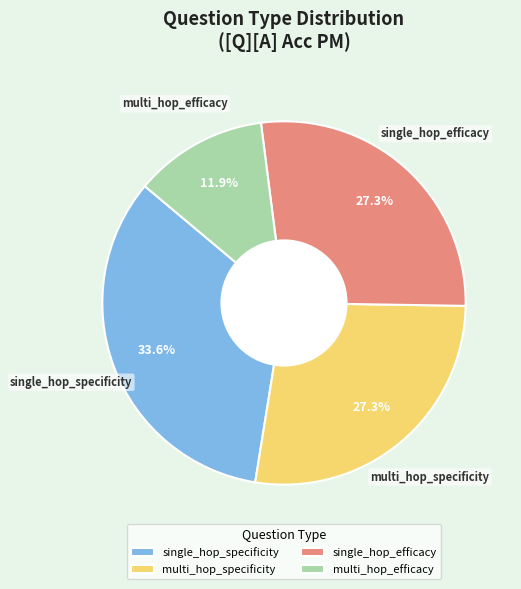

How many segments does this pie chart have?

4